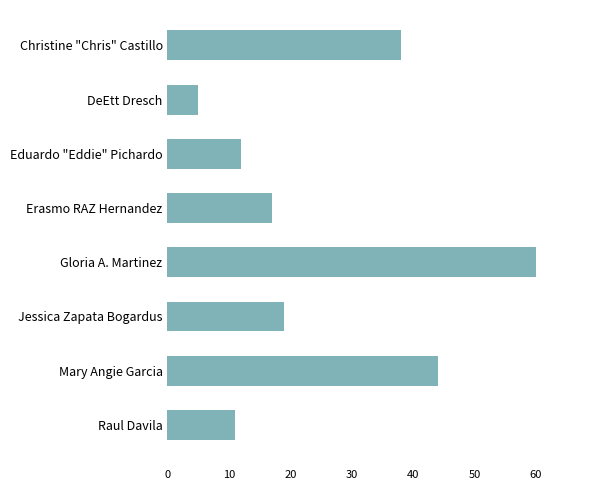

At which label is the value closest to 32?

Christine "Chris" Castillo